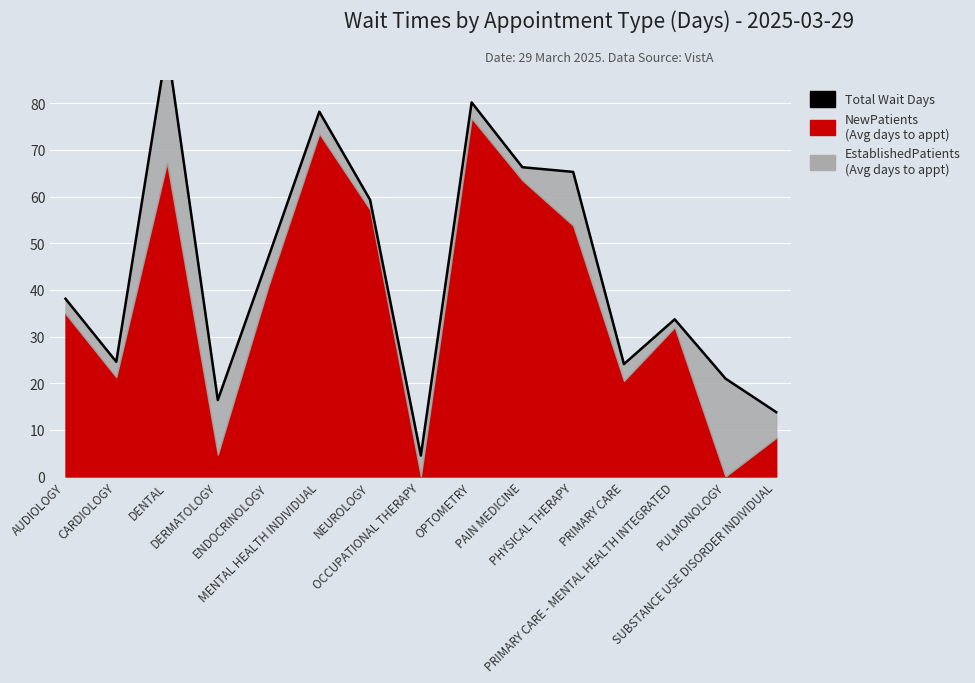

What value does the data have at AUDIOLOGY?

38.1